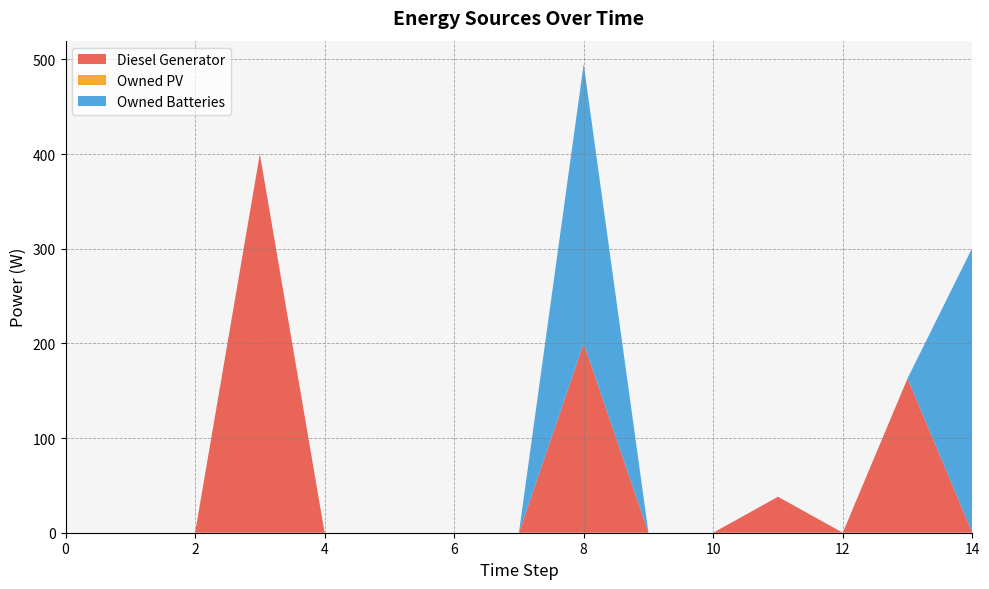

Reading left to right, extract all data points from this chart.

Diesel Generator: 0.0	0.0	0.0	400.0	0.0	0.0	0.0	0.0	200.0	0.0	0.0	38.0	0.0	163.0	0.0
Owned PV: 0.0	0.0	0.0	0.0	0.0	0.0	0.0	0.0	0.0	0.0	0.0	0.0	0.0	0.0	0.0
Owned Batteries: 0.0	0.0	0.0	0.0	0.0	0.0	0.0	0.0	295.0	0.0	0.0	0.0	0.0	0.0	301.0